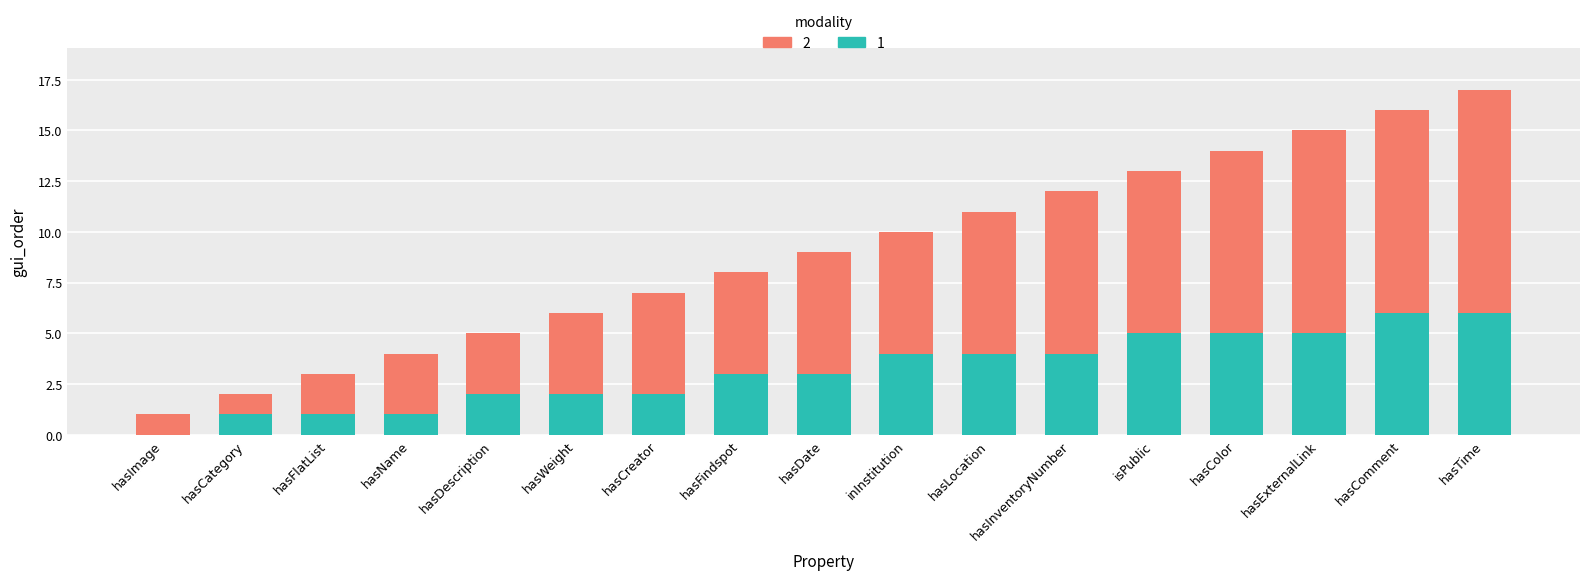

Does the chart contain stacked bars?

Yes